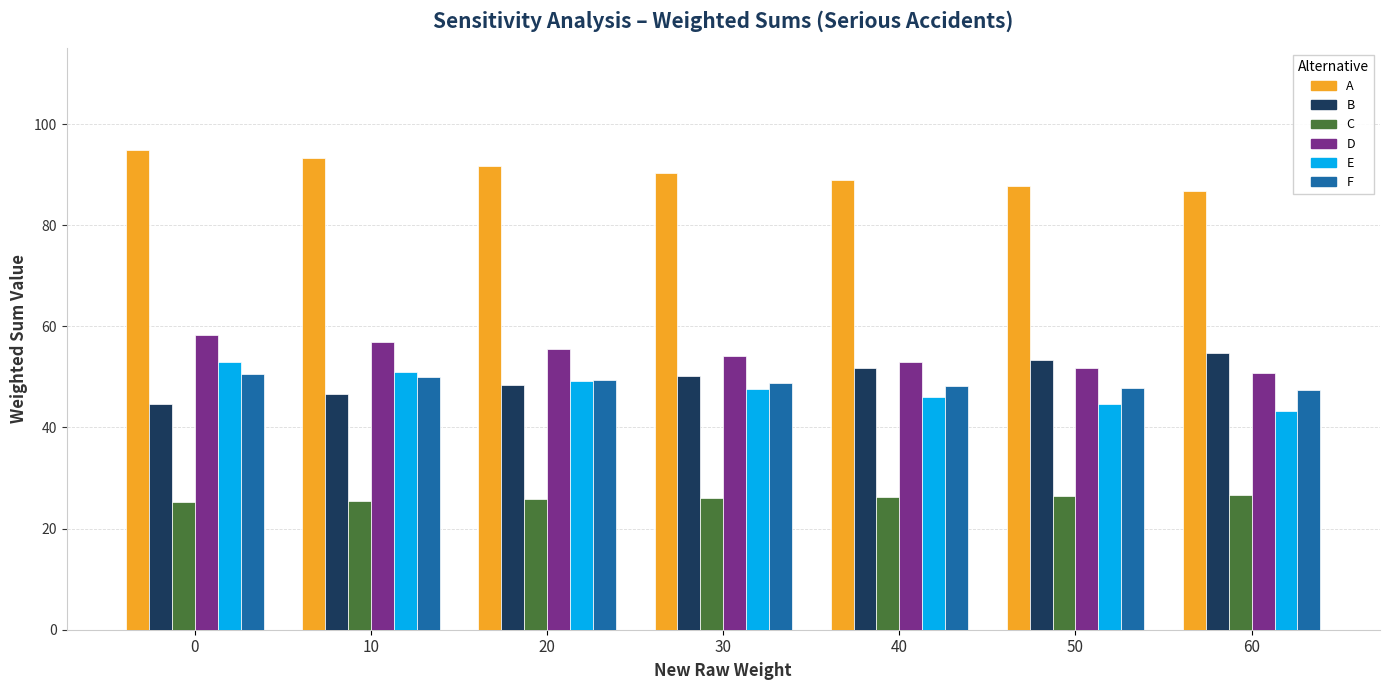

Where is D nearest to the value 54?

30